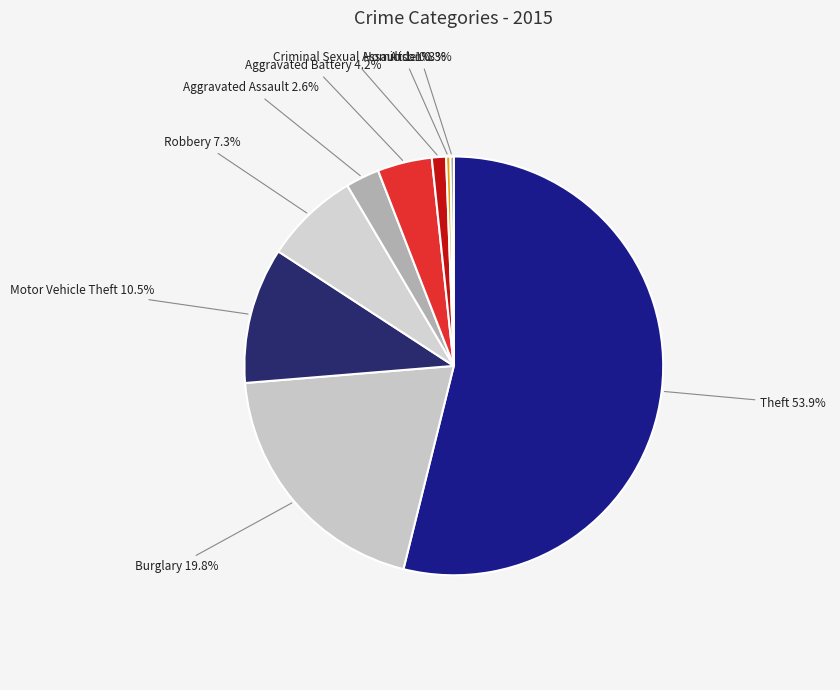

Which has a higher value, Burglary or Homicide?

Burglary